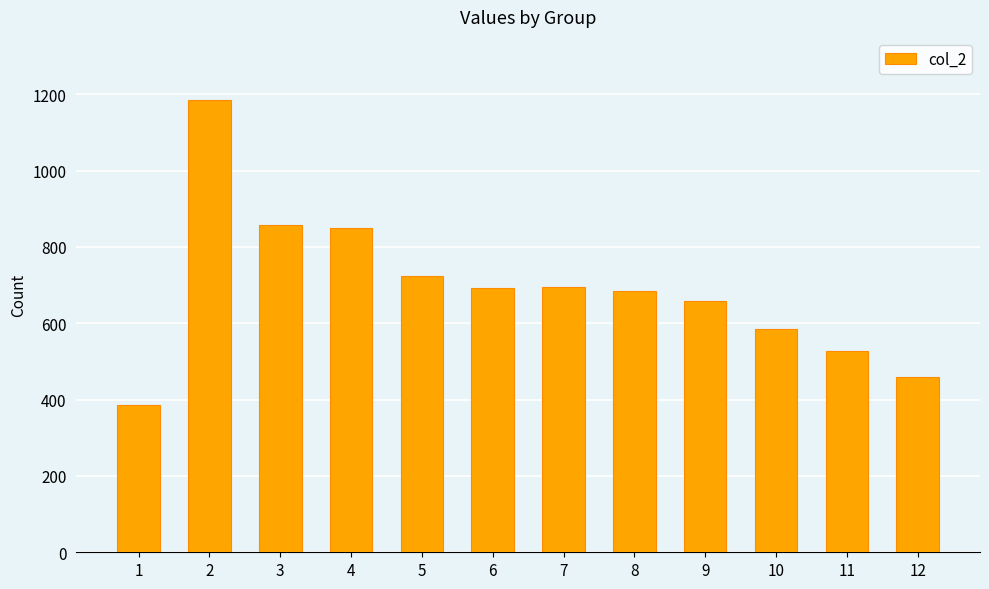

Is it true that the value at 5 is 1131?

False